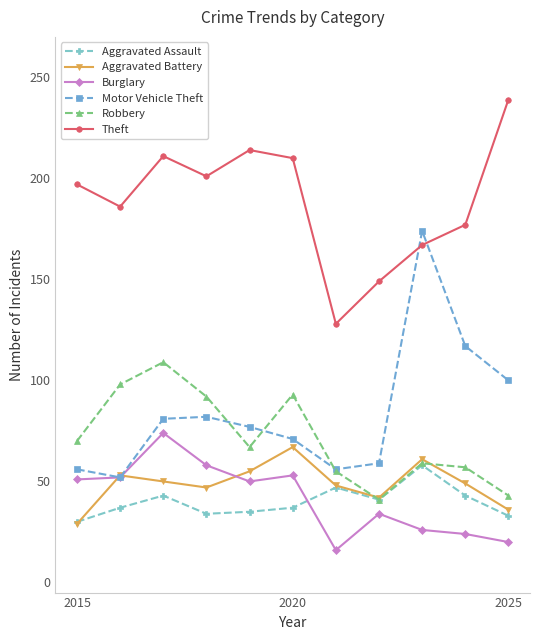

True or false: Burglary and Robbery cross at least once.

False